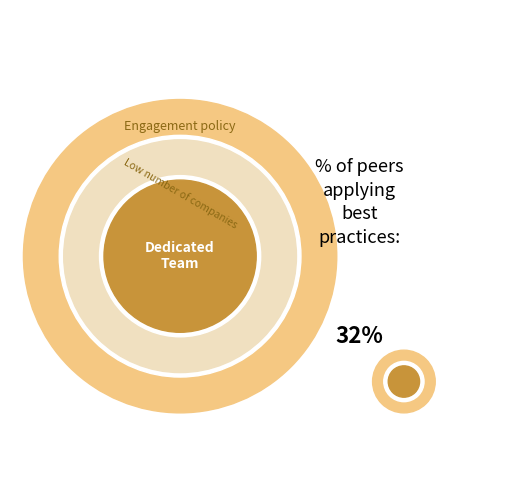

Does any single category account for the majority?

No